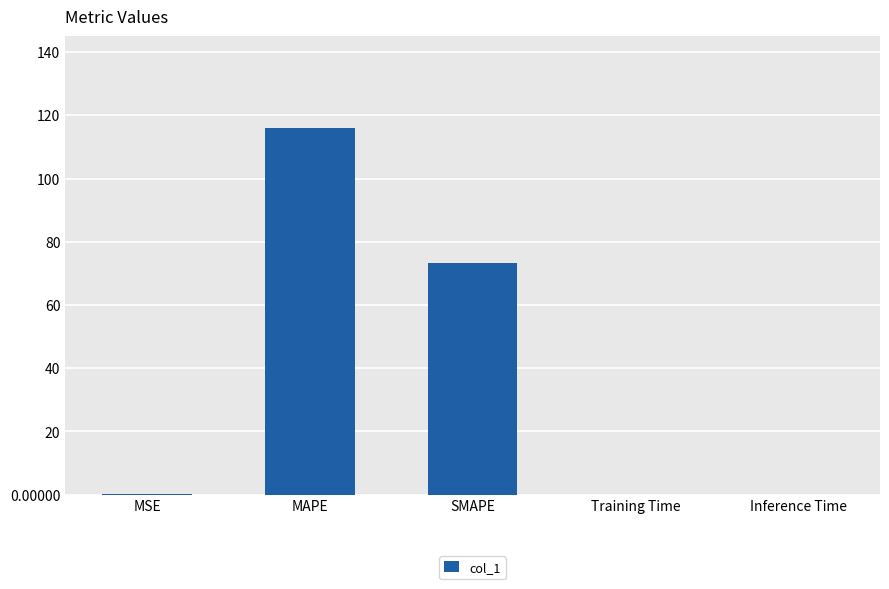

At which label is the value closest to 57?

SMAPE